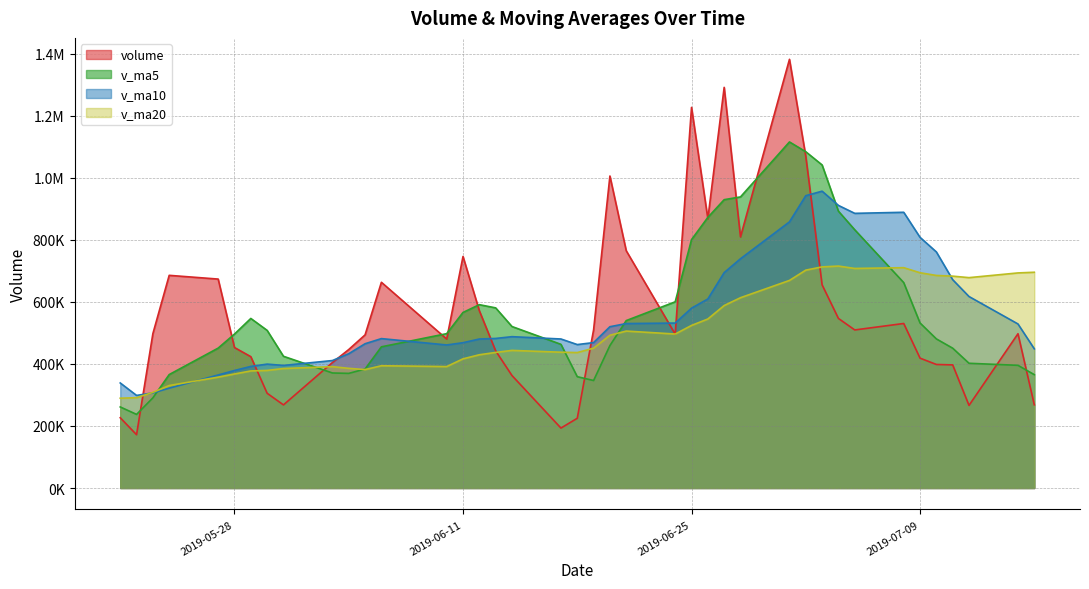

Reading right to left, extract all data points from this chart.

v_ma5: 365404.9	395485.8	402093.8	450742.7	480689.6	532019.7	662162.8	832491.5	892472.3	1041466.7	1084105.2	1115655.6	938444.4	929543.3	872385.6	800732.6	600281.1	539734.1	459248.2	346510.7	358859.1	463180.4	520584.0	580724.1	591031.7	566004.5	497617.3	455153.7	383592.5	369538.9	370822.0	424636.4	508171.1	546625.4	496298.9	451017.9	365713.2	290627.1	237304.0	261321.6
v_ma10: 448712.3	528824.3	617292.6	671607.5	761078.1	808062.5	888909.2	885467.9	911007.8	956926.1	942418.9	857968.4	739089.3	694395.8	609448.2	579795.9	531730.8	530159.1	519986.2	468771.2	462431.8	480398.9	487868.9	482158.3	480285.3	468413.3	461126.9	481662.4	465108.9	432918.9	410919.9	395174.8	399399.1	391964.7	378810.2	364396.3	321865.8	306627.2	298487.4	338662.4
v_ma20: 695565.6	693396.3	678190.9	683001.6	685263.2	693929.2	710320.0	707813.5	715497.0	712848.7	702425.4	669183.6	613479.1	588277.1	544866.7	524104.6	496428.8	505910.7	492547.6	450845.1	436675.9	437786.8	443634.0	437061.5	429547.8	416404.8	391496.3	394144.8	381798.2	385790.7	391266.1	385162.5	379052.6	377445.6	367612.3	357379.9	330419.4	308329.6	291096.6	289504.0
volume: 268211.0	497329.6	266306.5	396909.7	398267.8	418615.1	530369.9	509550.8	546644.5	654918.1	1069331.0	1382013.0	809455.1	1291616.1	868111.1	1227082.8	495957.1	764949.8	1005827.2	509846.2	224825.4	193221.9	362520.4	442139.8	571588.1	746432.1	480239.7	663221.1	493677.7	446452.2	404496.1	267921.6	305415.0	423409.8	452867.4	673568.3	685594.9	497686.4	171777.2	226462.4